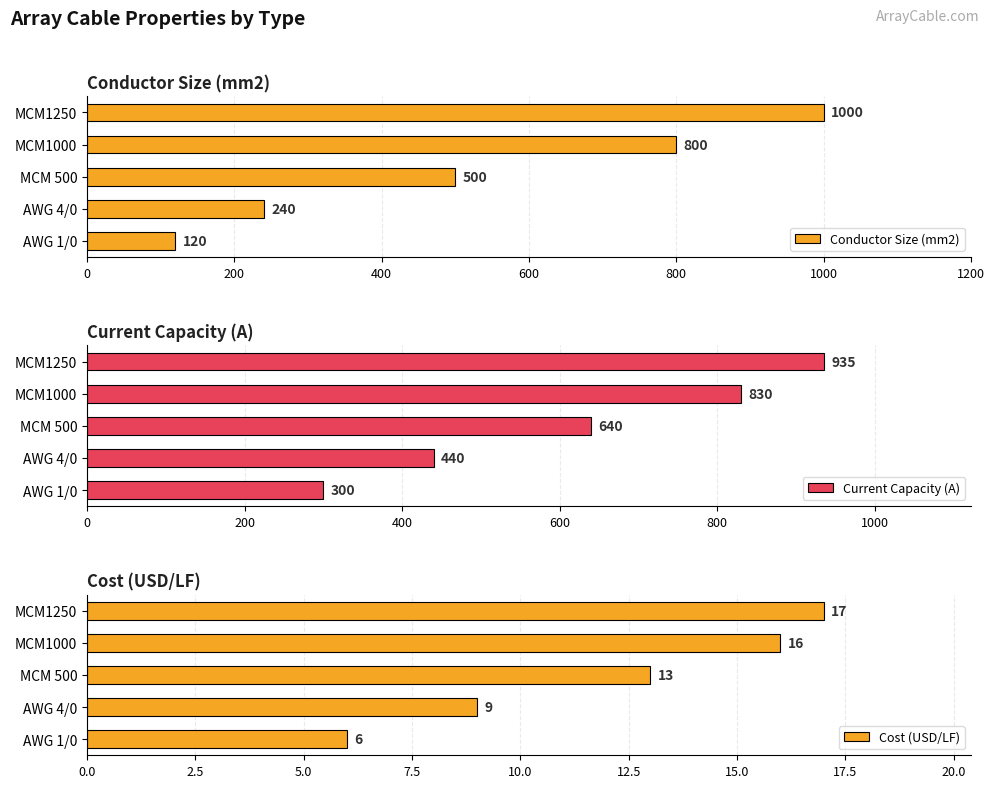

Reading right to left, what are all the values shown in this chart?

Conductor Size (mm2): 1000	800	500	240	120
Current Capacity (A): 935	830	640	440	300
Cost (USD/LF): 17	16	13	9	6